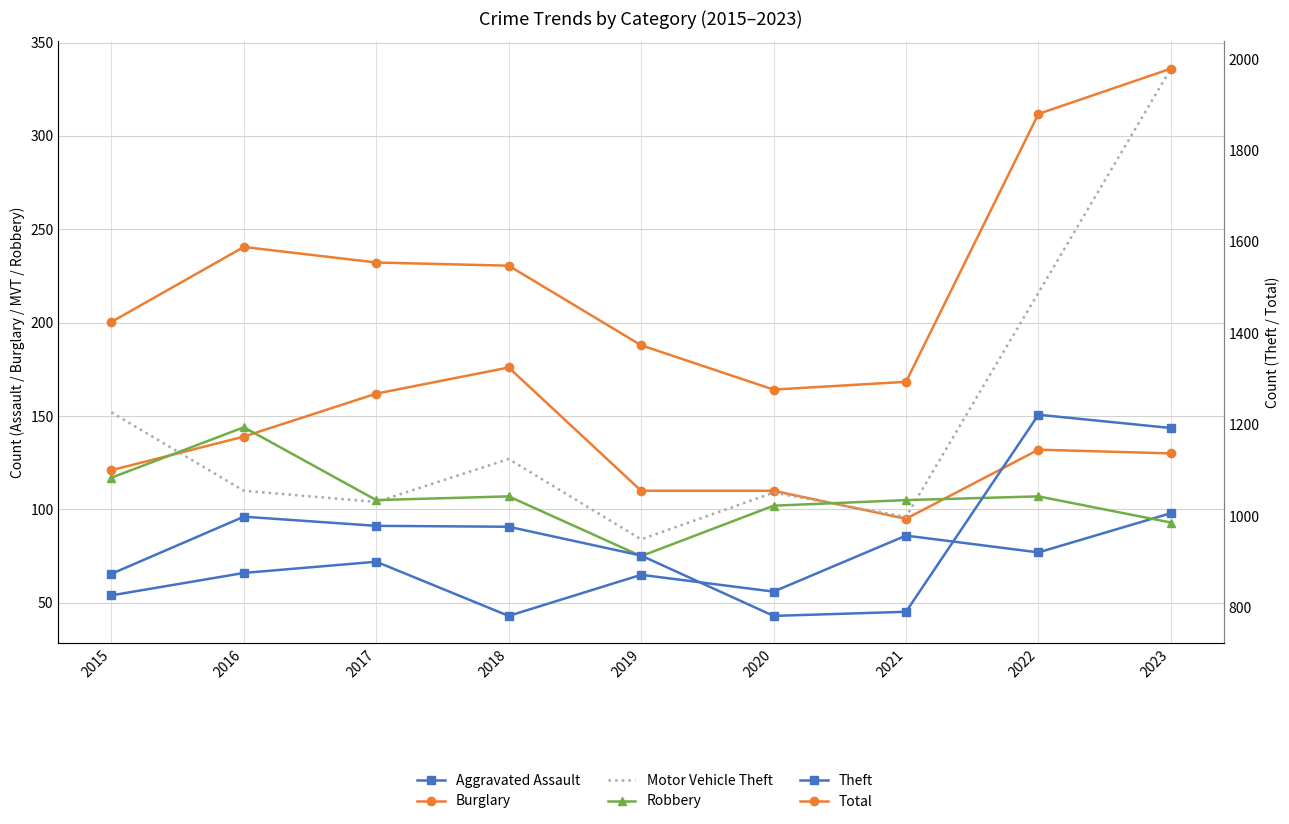

Is this an area chart (filled region under the line)?

No